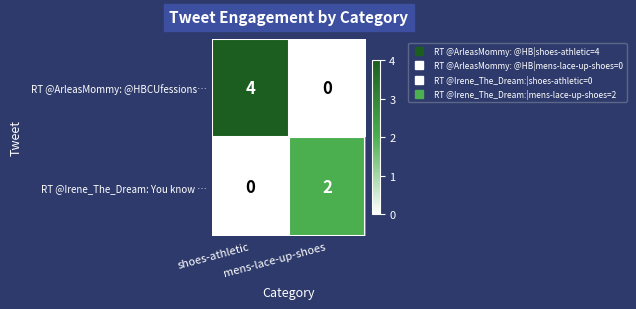

What is the maximum value shown in the chart?

4